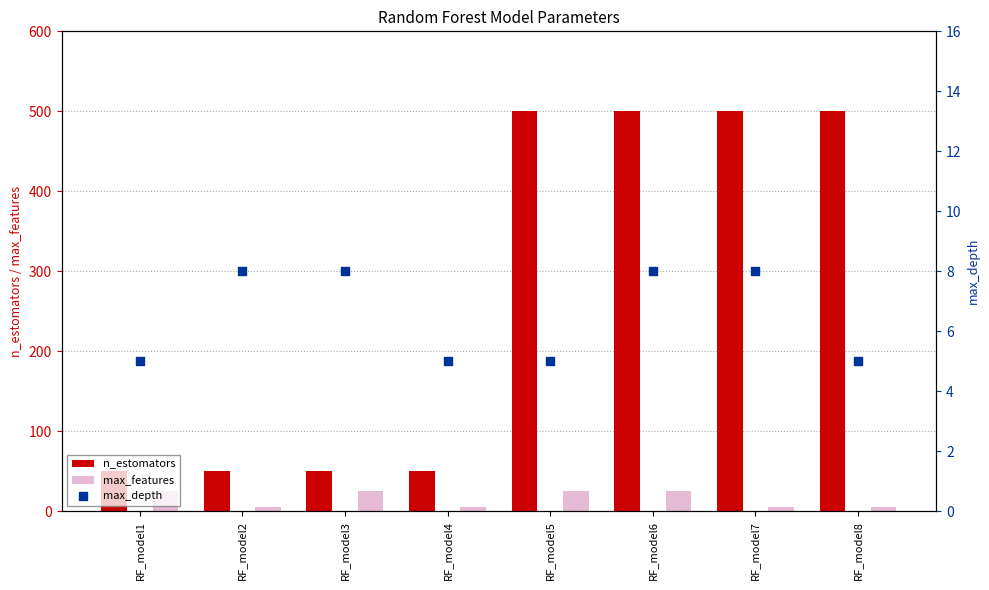

Which series has the largest Y range (max minus min)?

n_estomators